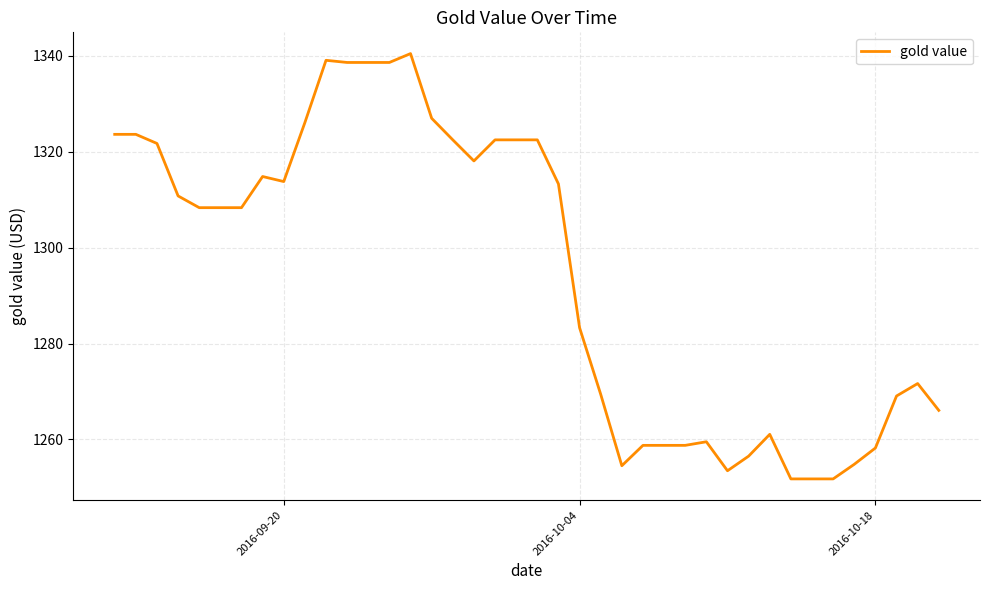

What is the smallest value displayed?

1251.8